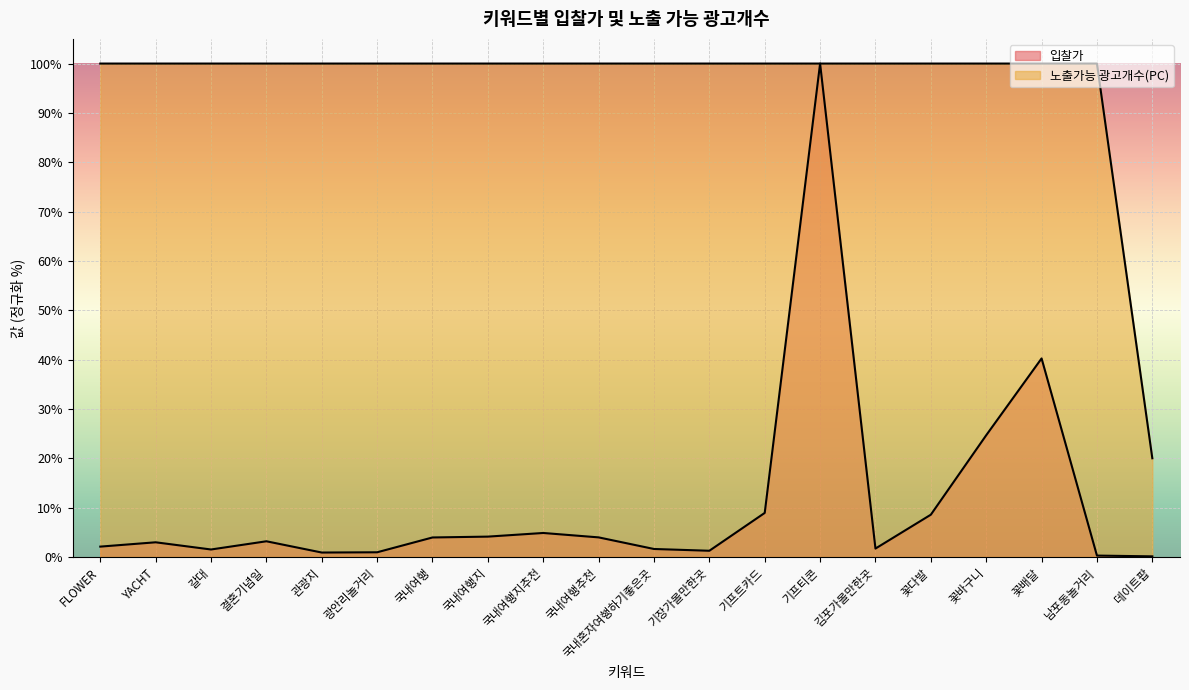

Where is the first local maximum for 입찰가?

YACHT